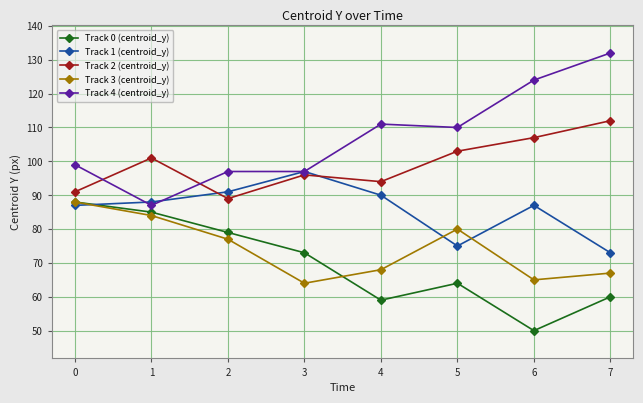

What is the value of the Track 0 (centroid_y) point at the 2nd from the left?

85